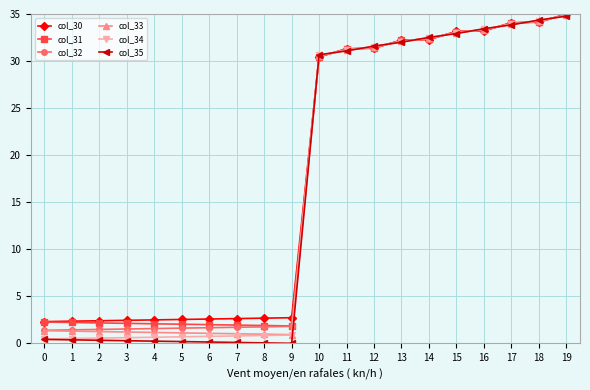

Which series has the widest spread of values?

col_35